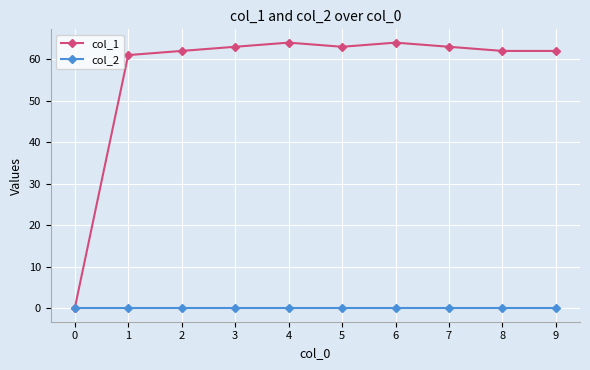

Reading right to left, what are all the values shown in this chart?

col_1: 62	62	63	64	63	64	63	62	61	0
col_2: 0	0	0	0	0	0	0	0	0	0